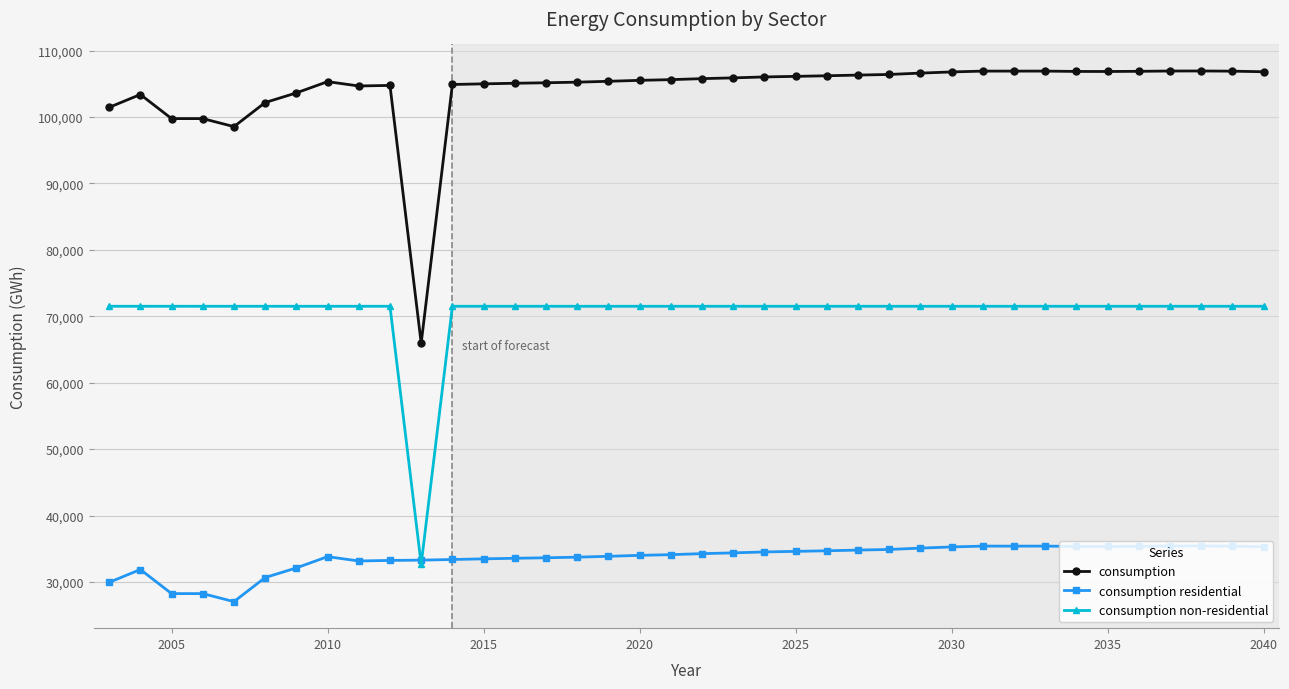

What is the minimum value for consumption non-residential?

32651